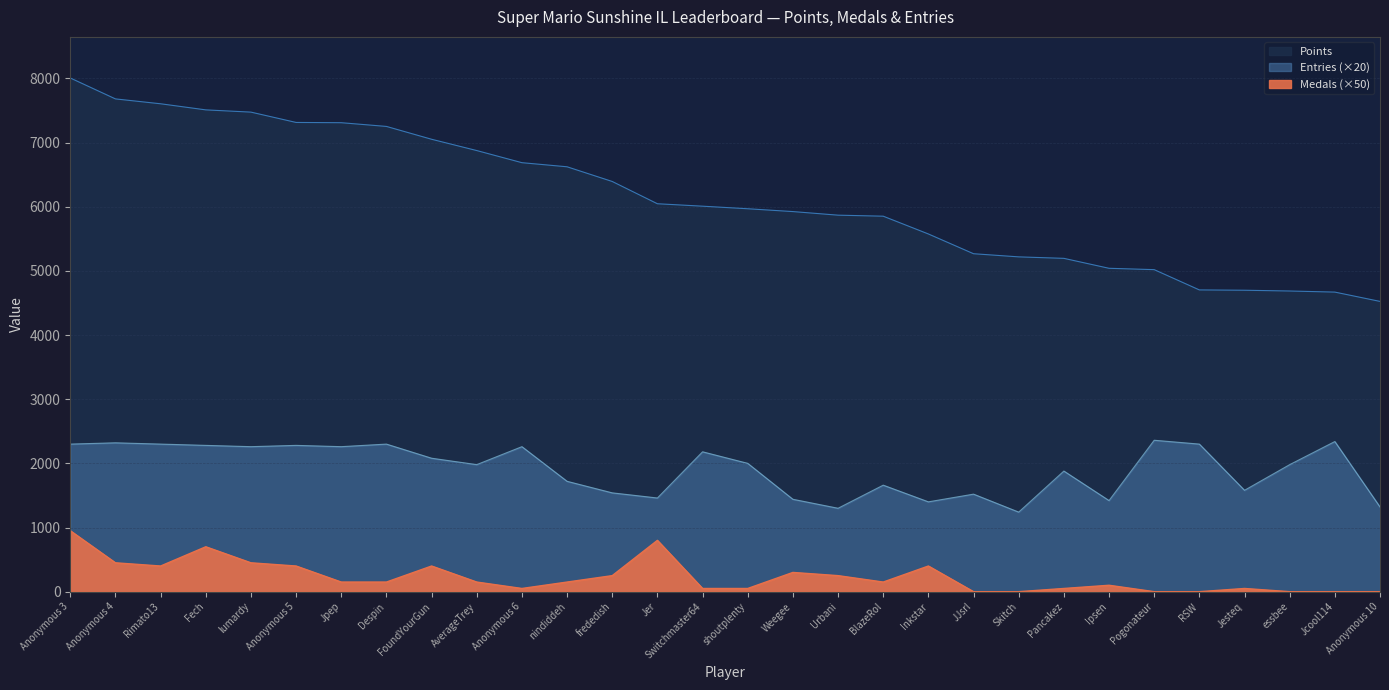

Between Anonymous 6 and FoundYourGun, which is larger?

FoundYourGun